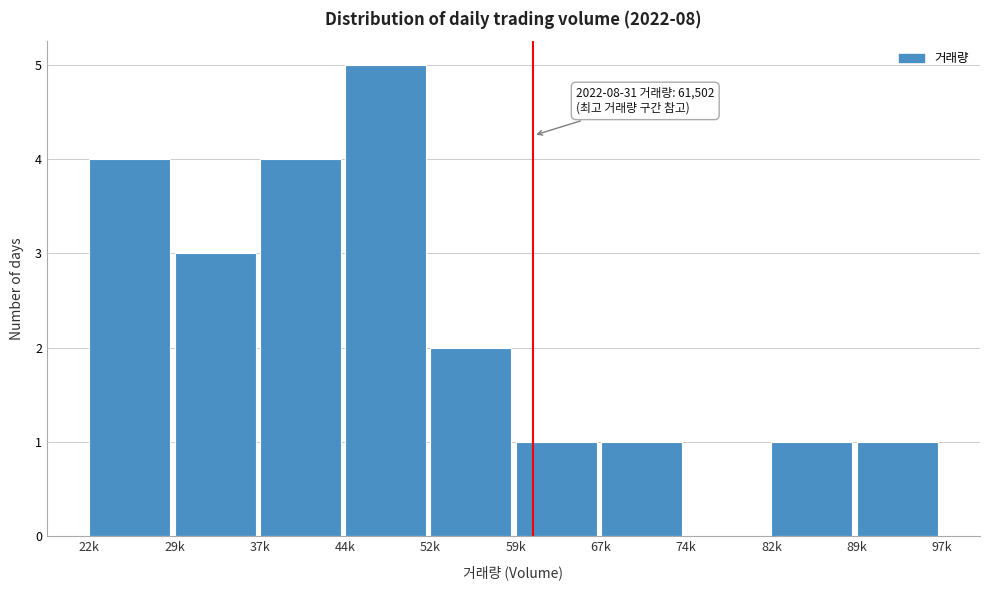

Reading left to right, extract all data points from this chart.

22k=4	29k=3	37k=4	44k=5	52k=2	59k=1	67k=1	74k=0	82k=1	89k=1